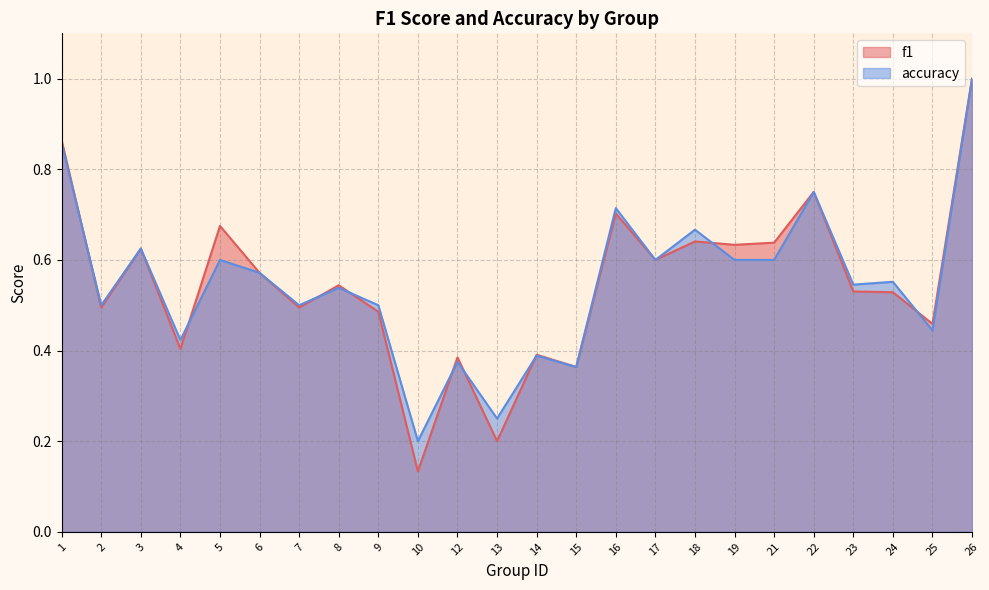

Which series changed the most between 14 and 19?

f1